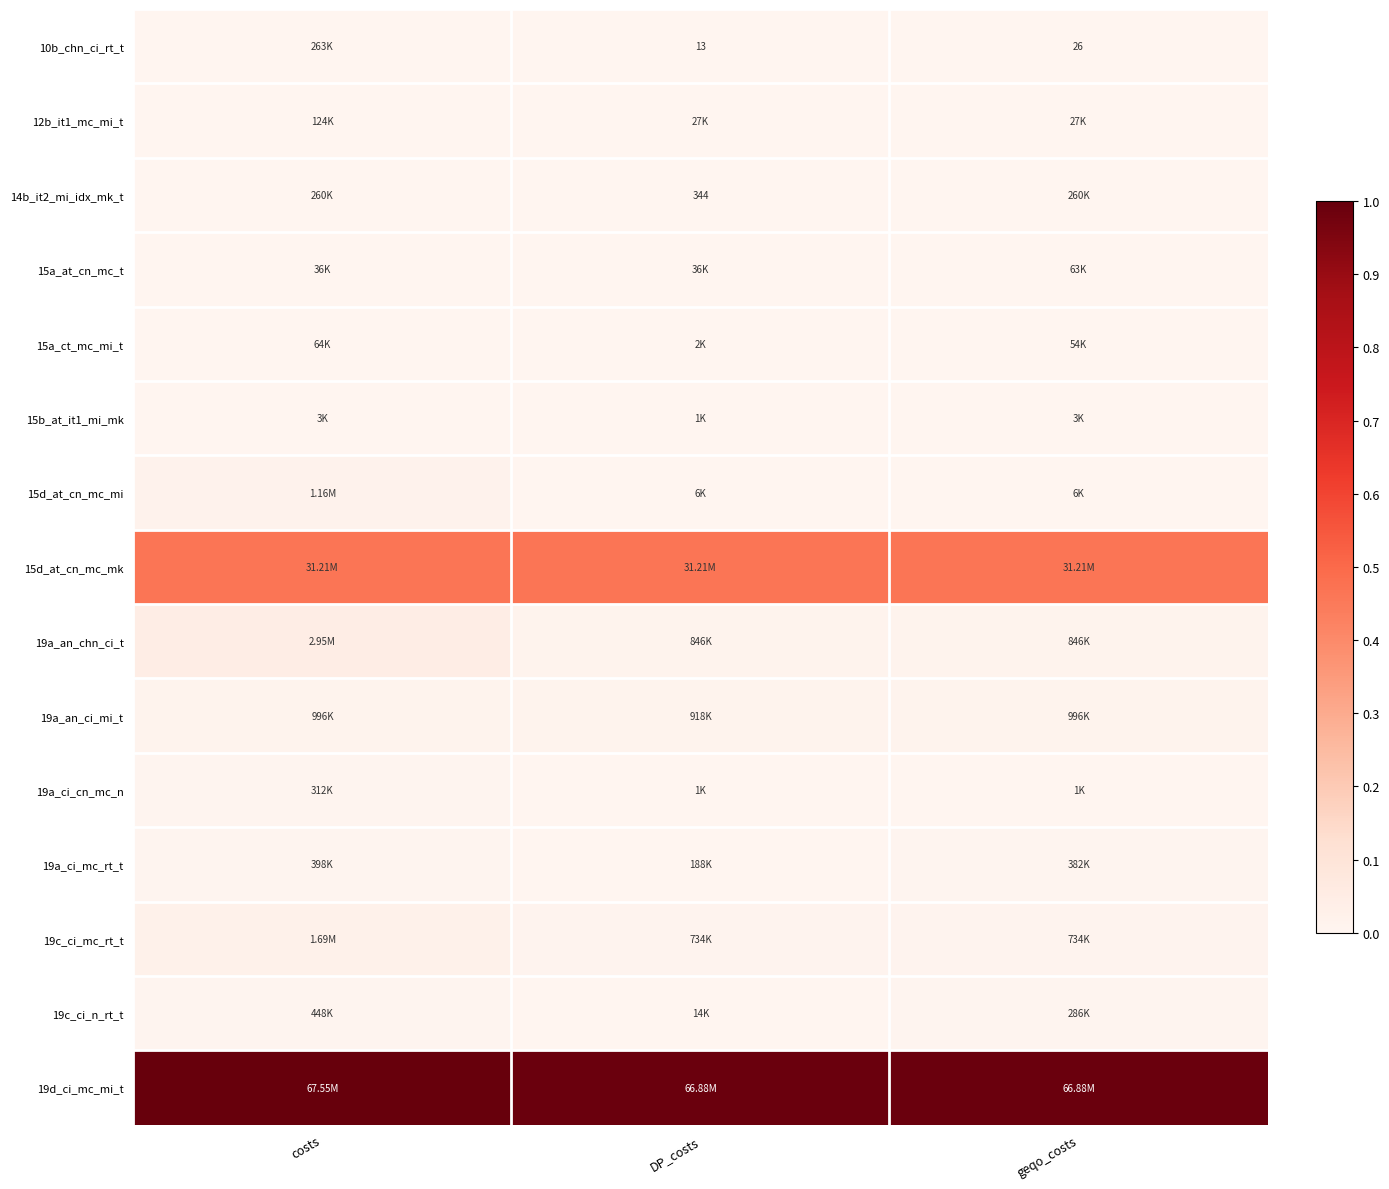

Which series has the largest total across all categories?

19d_ci_mc_mi_t